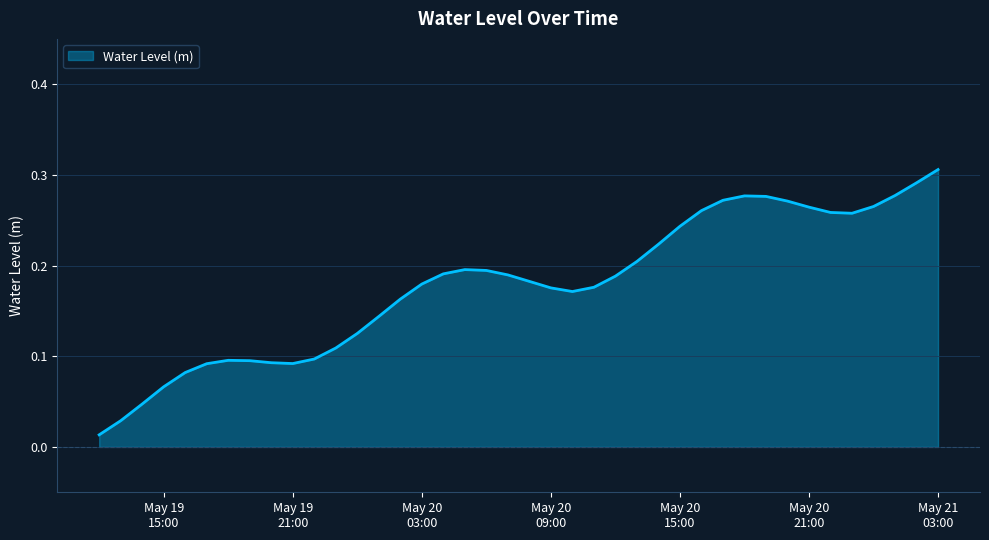

What is the greatest value displayed?

0.3